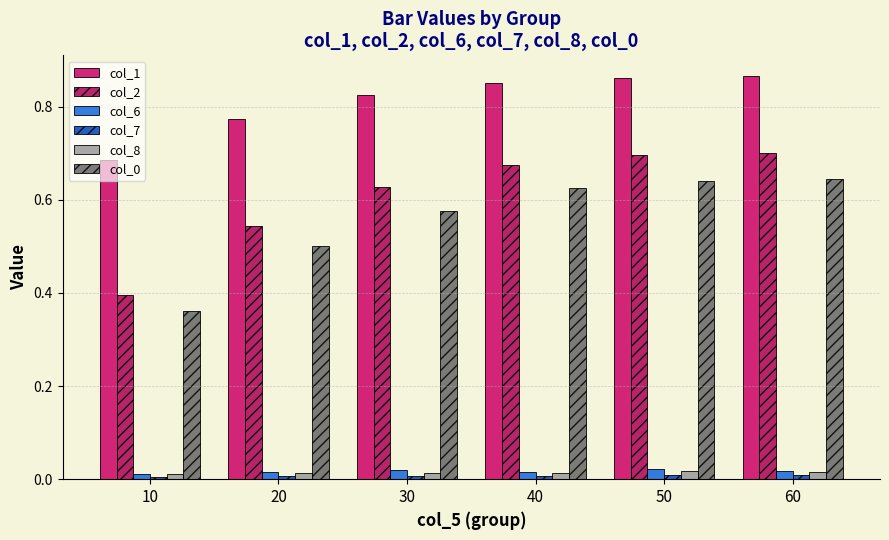

At how many categories does at least one series exceed 0?

6